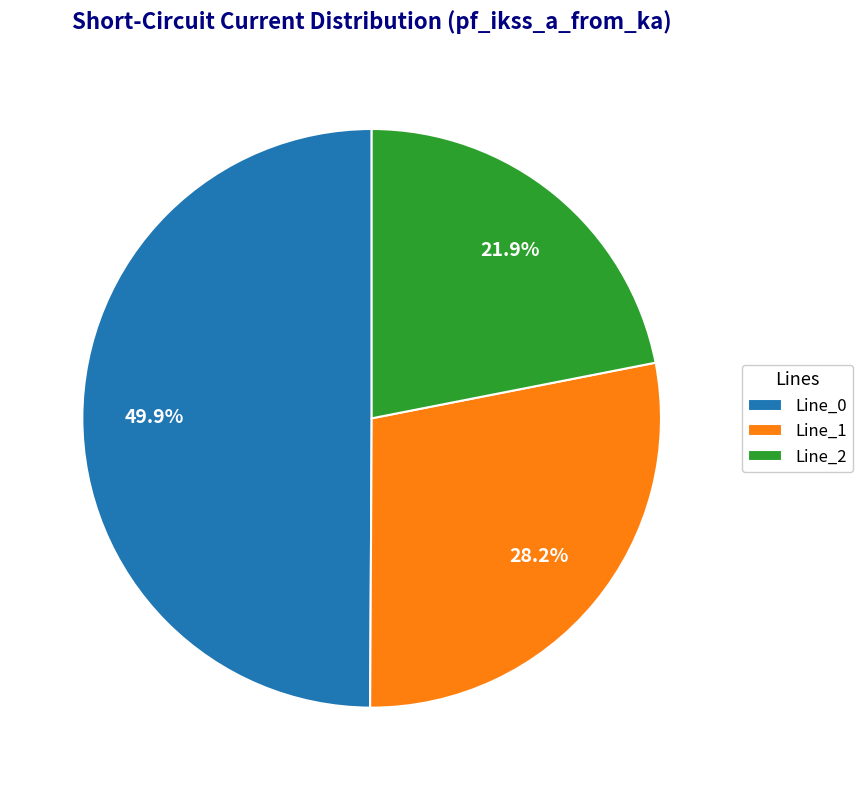

To the nearest percent, what is the difference between the Line_2 and Line_0 slice percentages?

28%